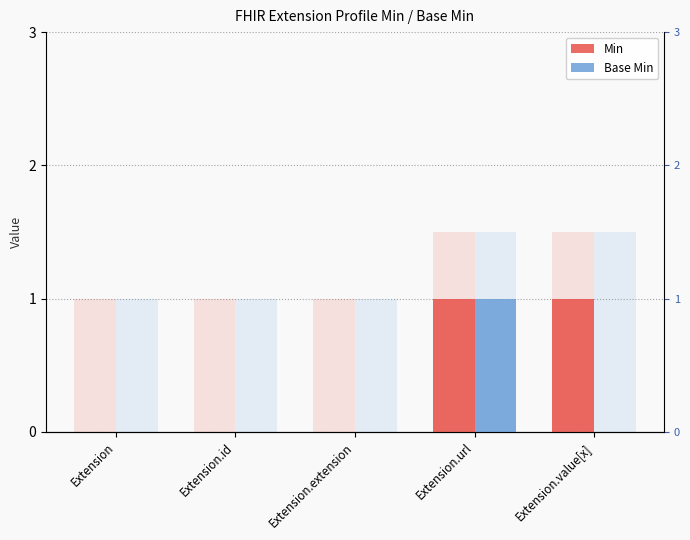

Count the number of data series in this chart.

2